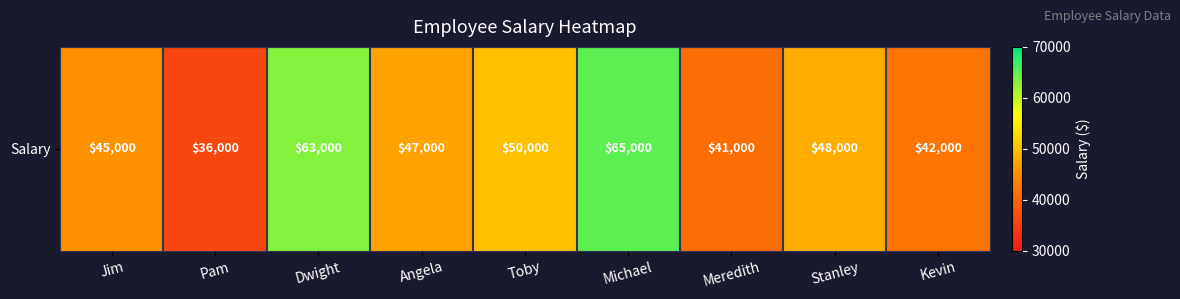

At which label is the value closest to 50500?

Toby